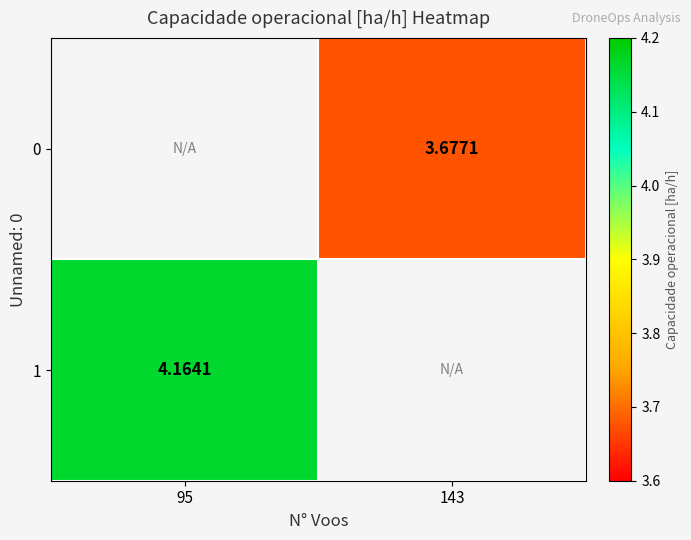

At which category does the chart reach its peak across all series?

95